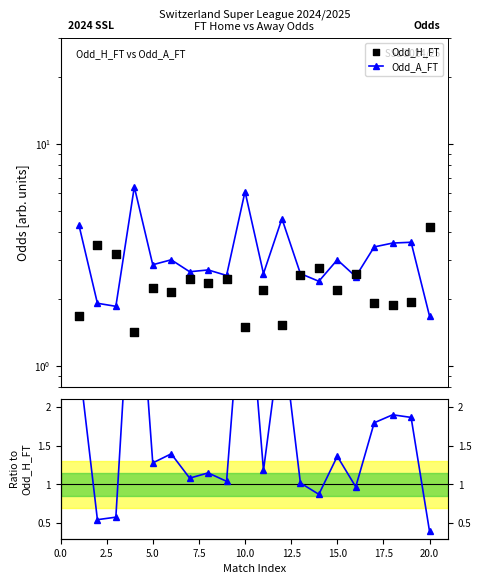

Is the value of Odd_A_FT / Odd_H_FT at 15 greater than the value of Odd_A_FT at 7.5?

No